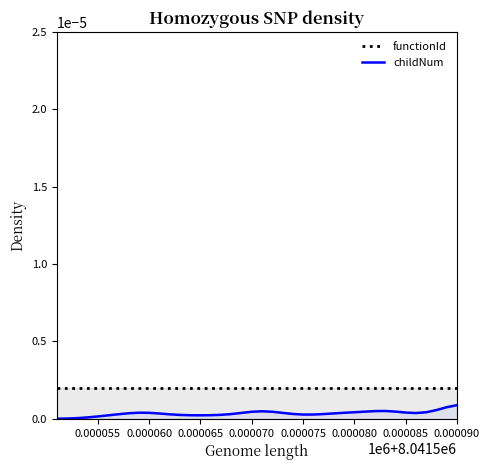

Which series has the widest spread of values?

childNum